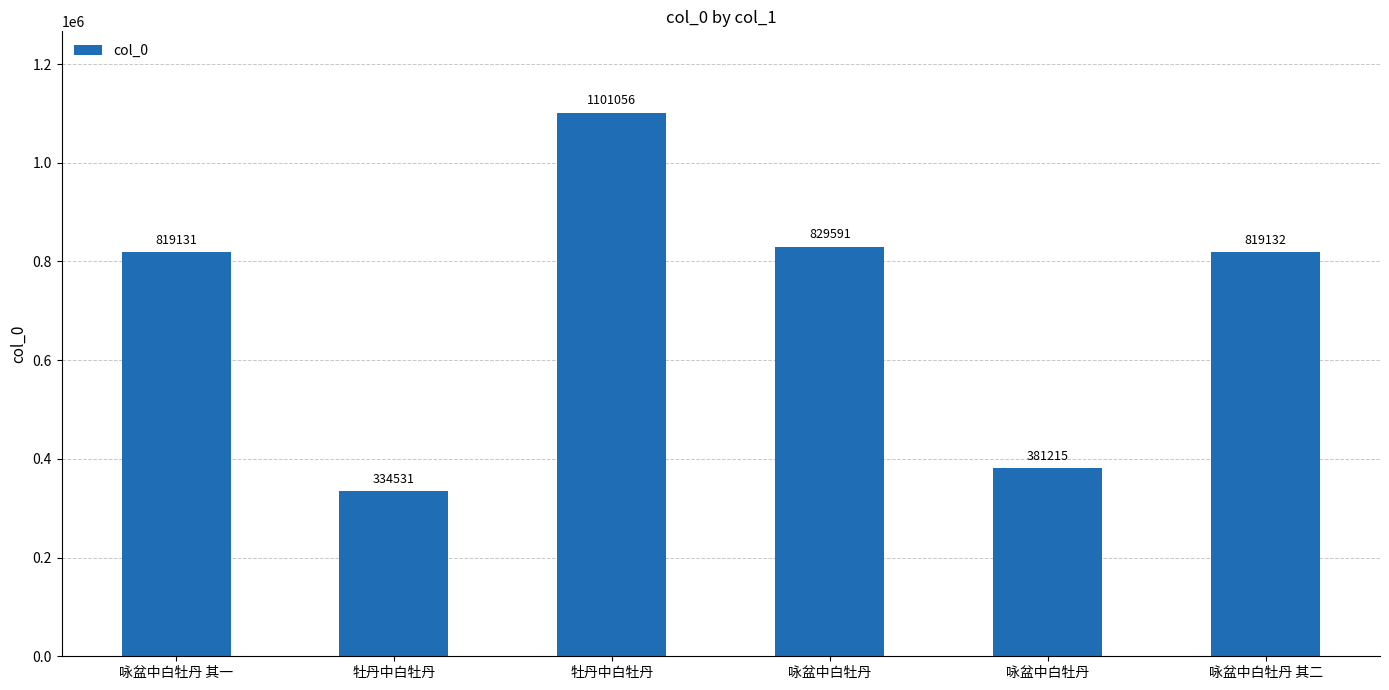

True or false: the data shows 1101056 at 牡丹中白牡丹.

True